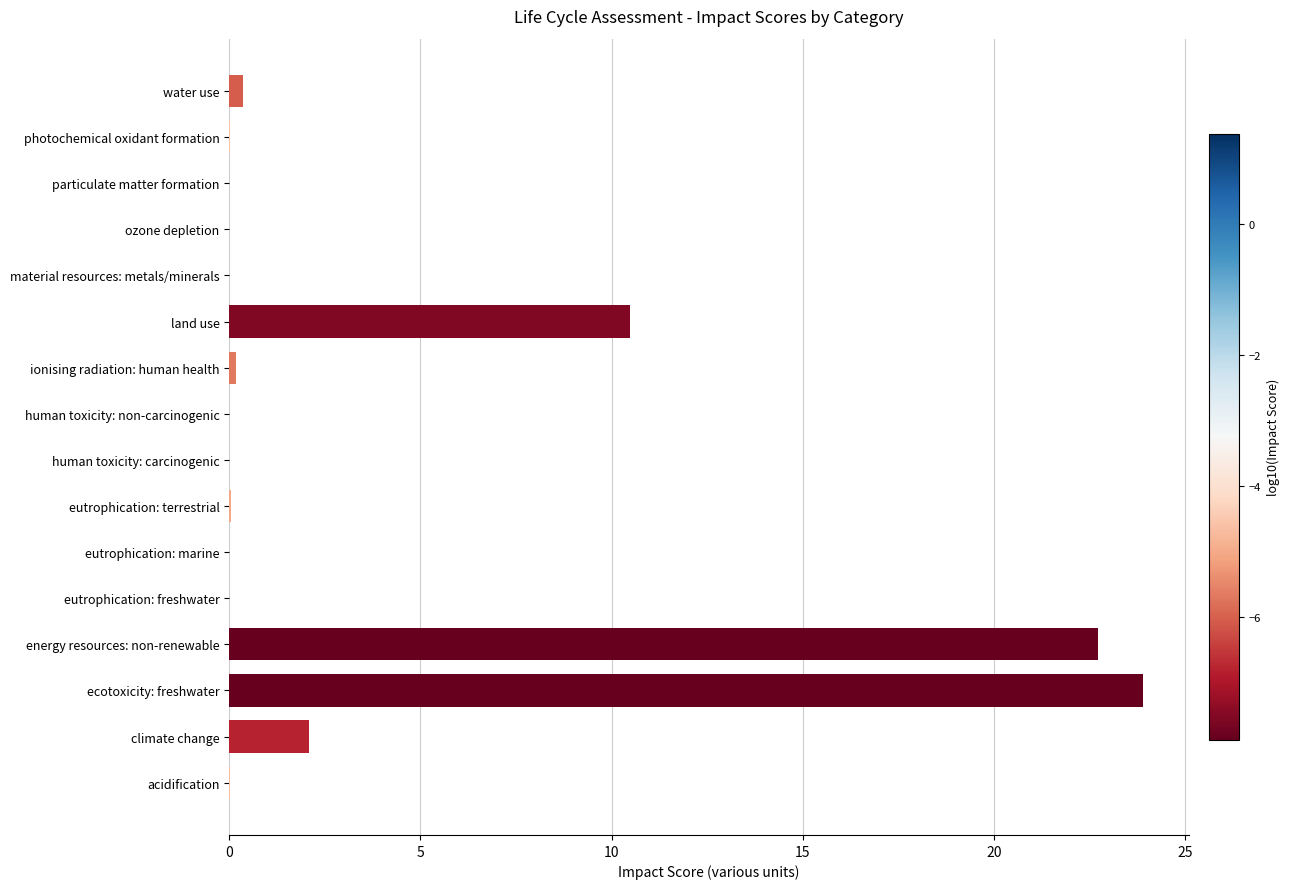

Between human toxicity: carcinogenic and energy resources: non-renewable, which is larger?

energy resources: non-renewable